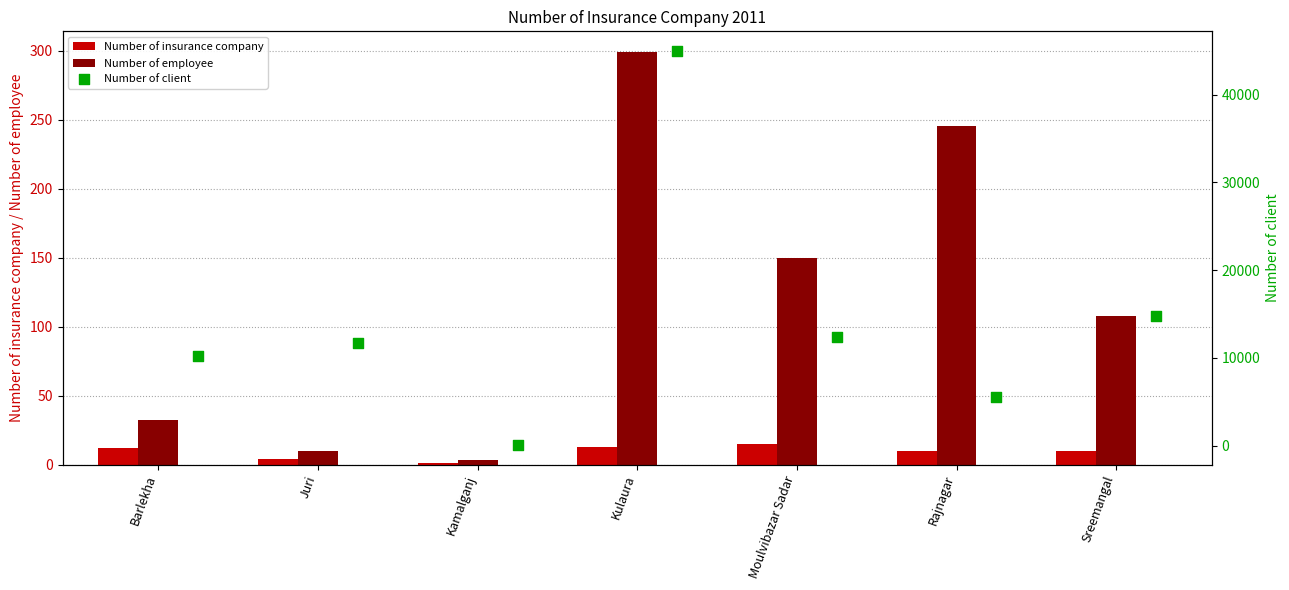

What are all the series names shown in the legend?

Number of insurance company, Number of employee, Number of client